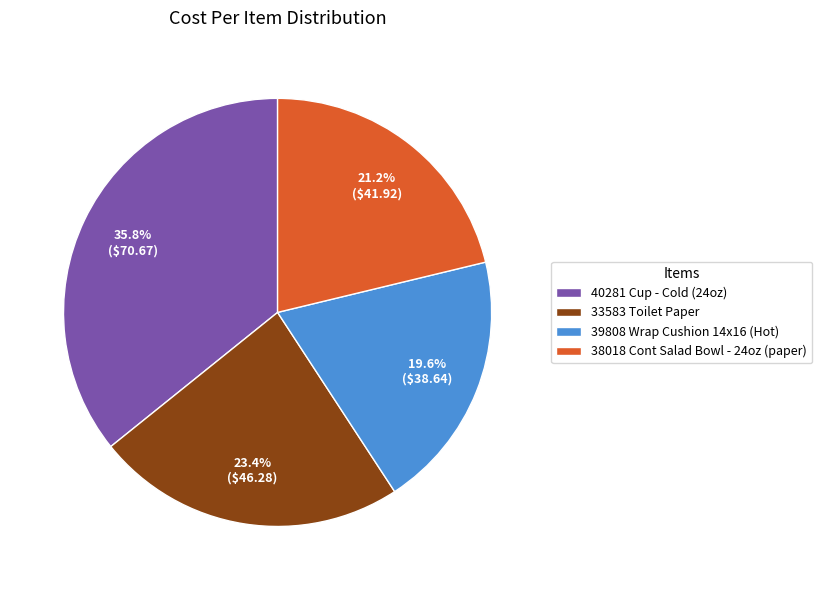

What portion of the pie excludes 38018 Cont Salad Bowl - 24oz (paper)?

78.8%